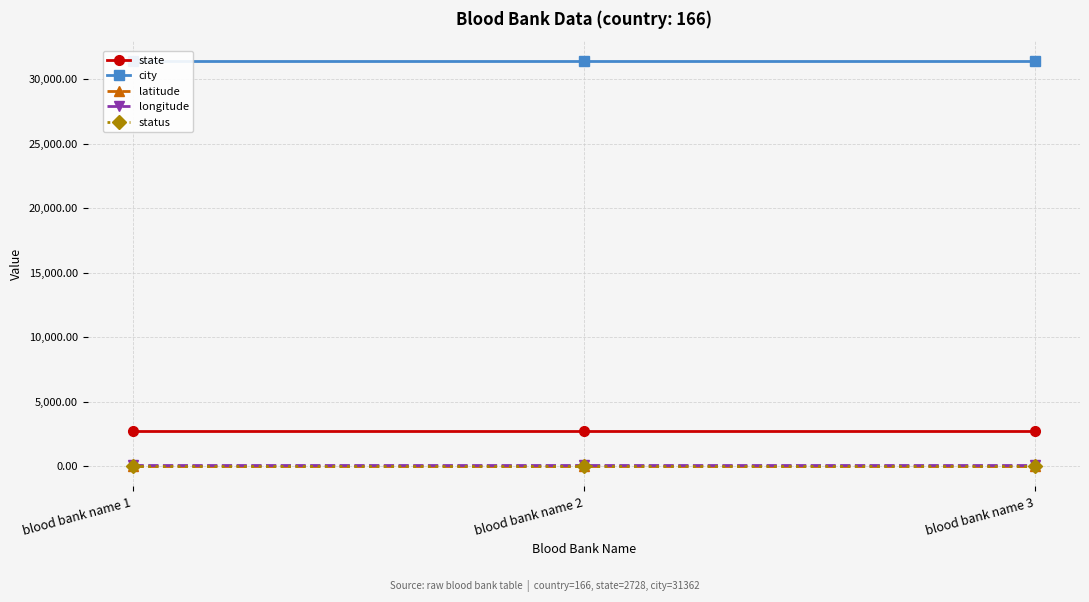

What is the sum of the city values at blood bank name 2 and blood bank name 1?

62724.0